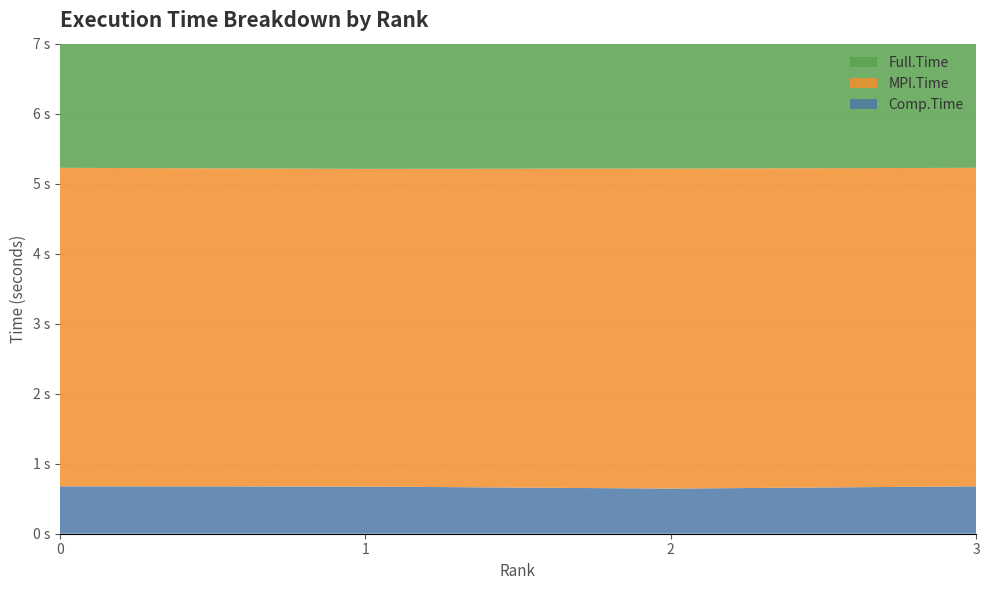

Reading right to left, transcribe all the data shown in this chart.

Comp.Time: 0.7	0.6	0.7	0.7
MPI.Time: 4.5	4.6	4.5	4.5
Full.Time: 5.2	5.2	5.2	5.2